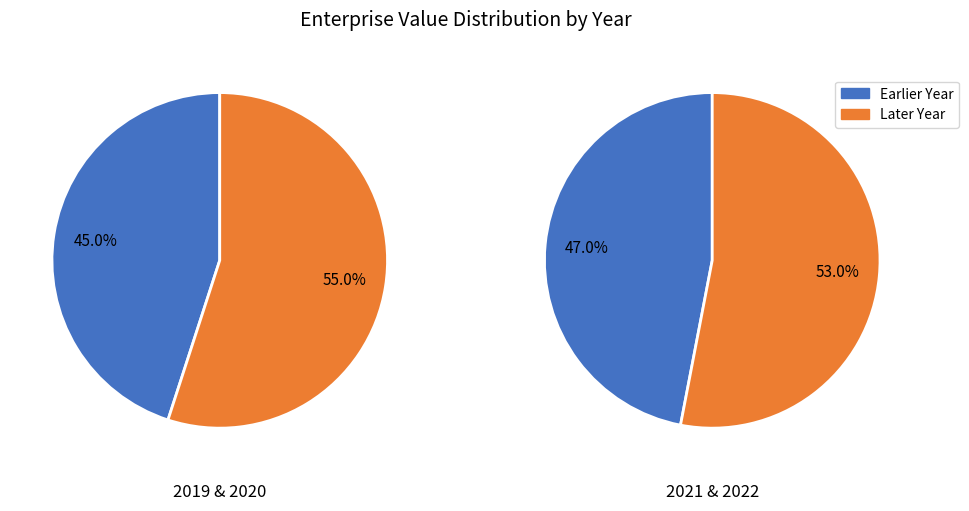

How many slices are in this pie chart?

4